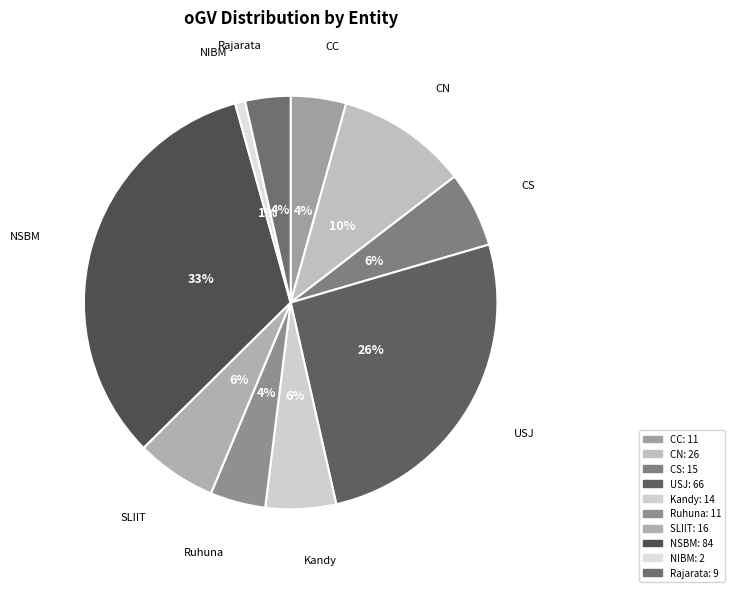

Is it true that NIBM is 11% of the pie?

False